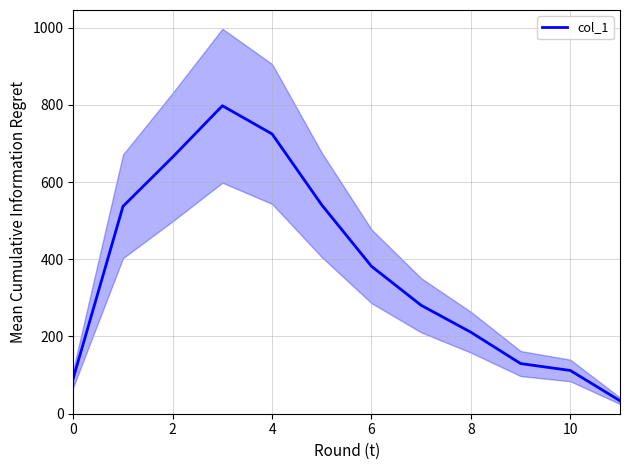

What is the highest value of the col_1 series?

797.5